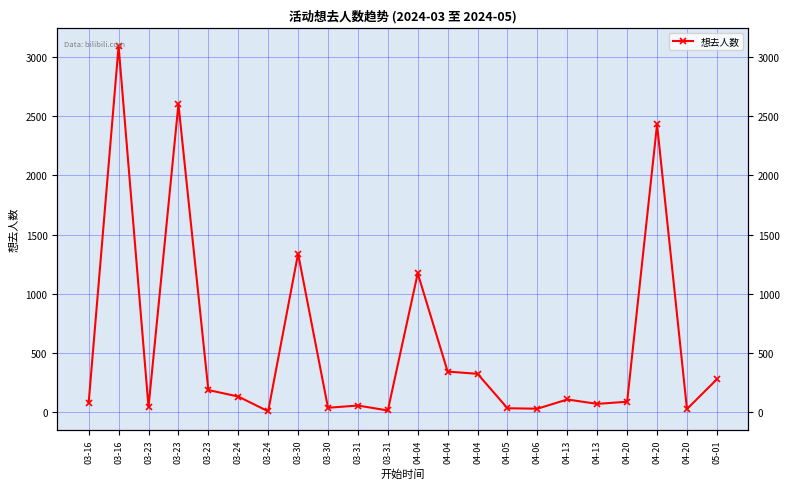

Rank the categories by value from lowest to highest.

03-24, 03-31, 04-20, 04-06, 04-05, 03-30, 03-23, 03-31, 04-13, 03-16, 04-20, 04-13, 03-24, 03-23, 05-01, 04-04, 04-04, 04-04, 03-30, 04-20, 03-23, 03-16